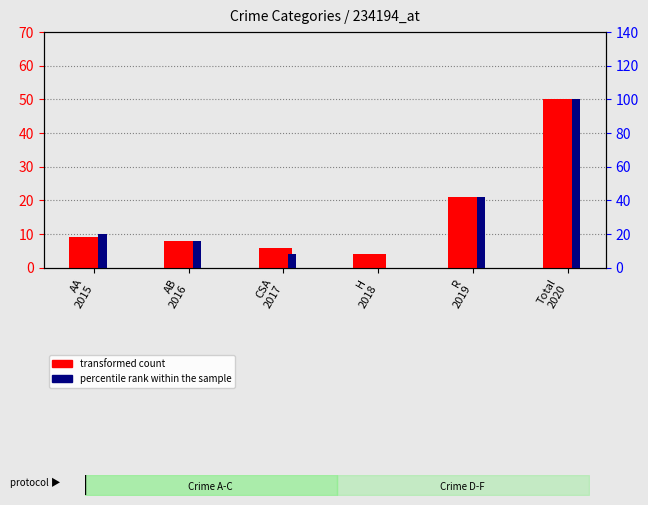

What is the value of the percentile rank within the sample bar at the 3rd from the left?

8